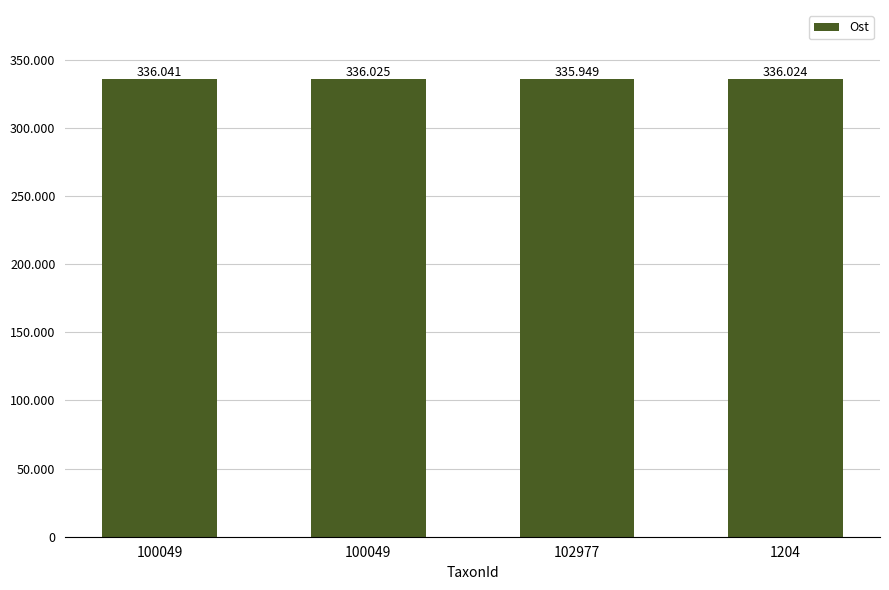

Does the chart contain any negative values?

No